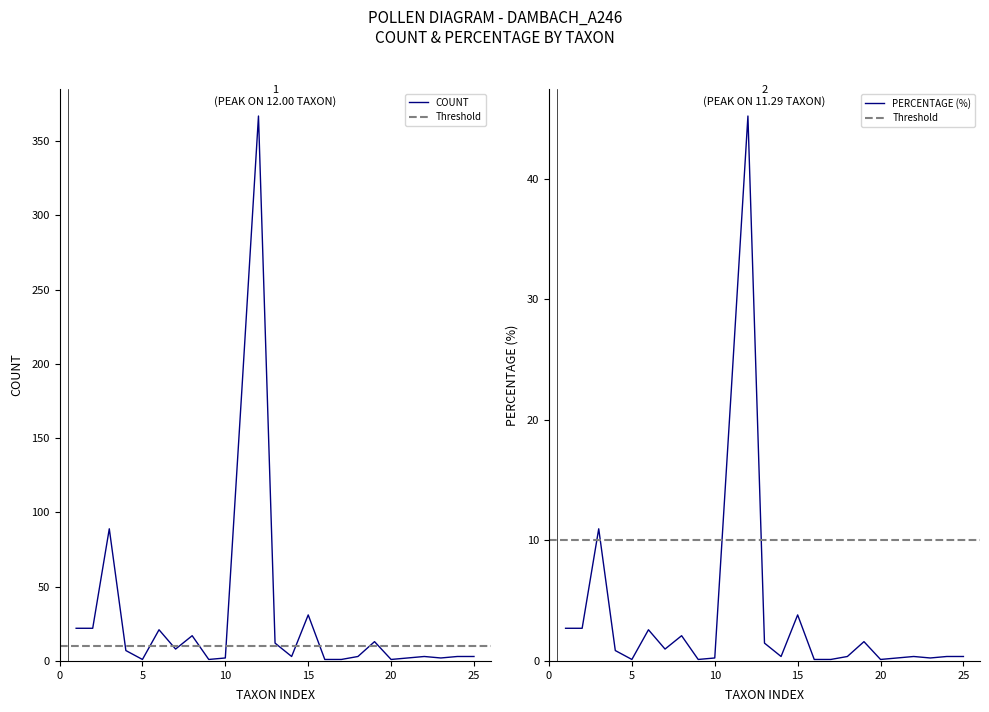

Which series changed the most between Salix and Gramineae?

count